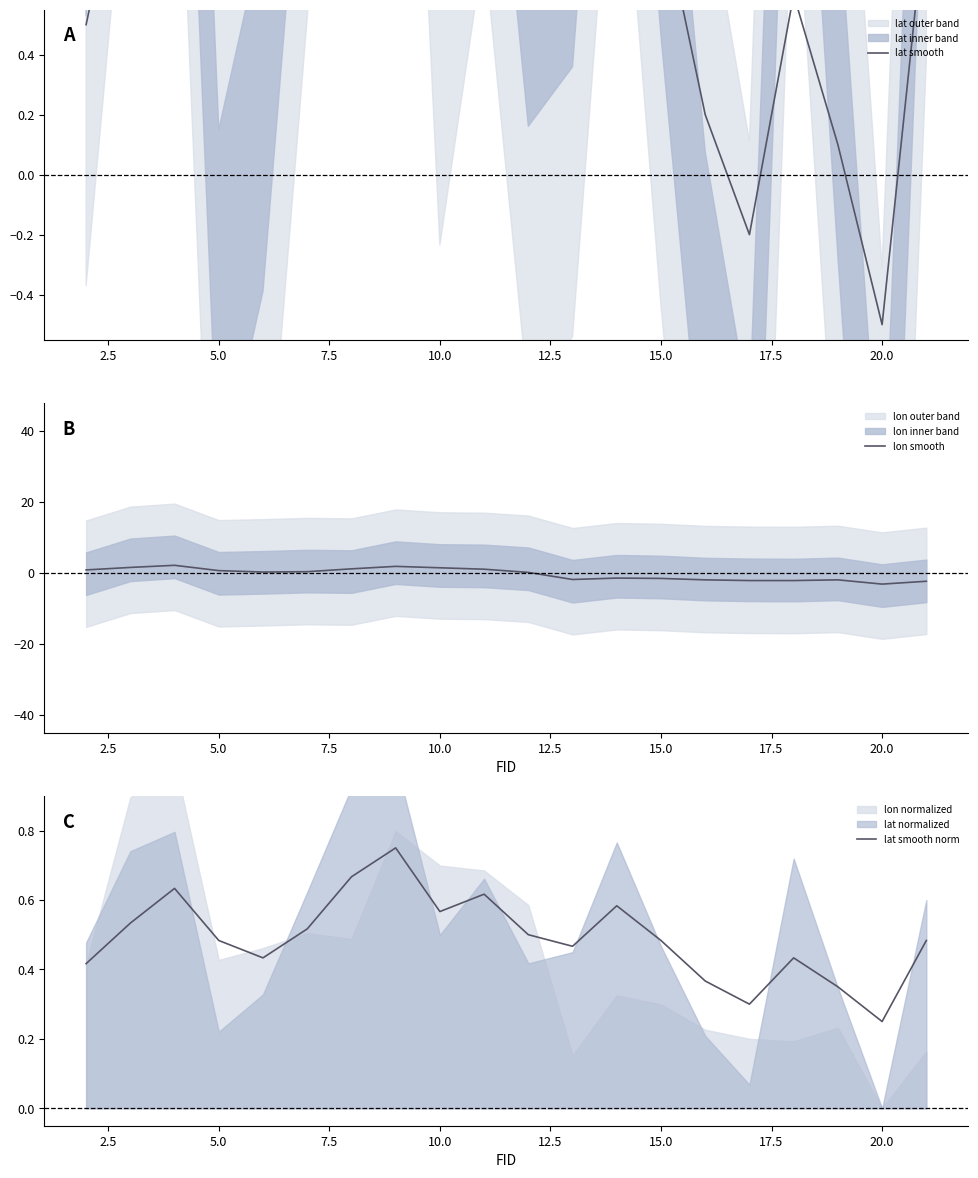

Is it true that lon smooth equals -3.1 at 20.0?

True